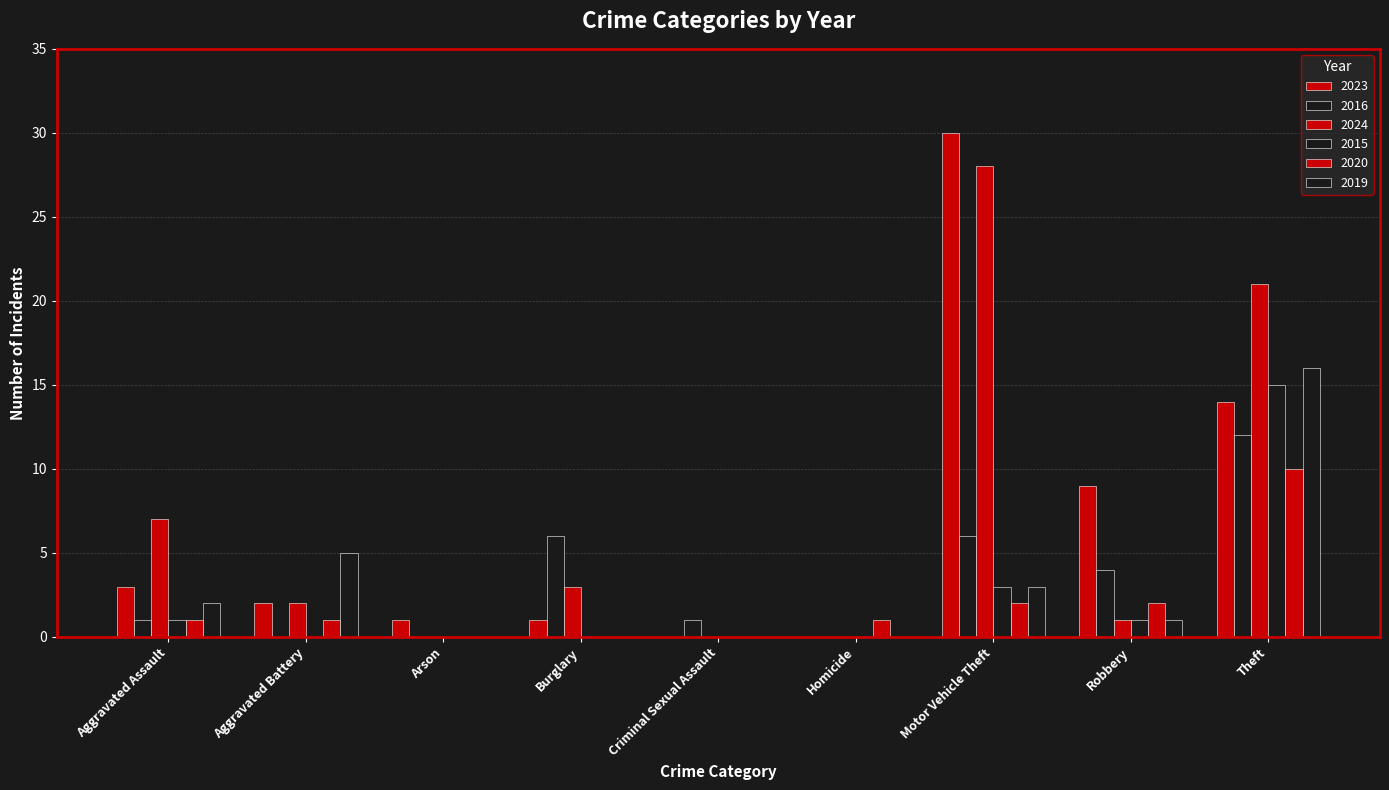

What is the average value of the 2023 series?

7